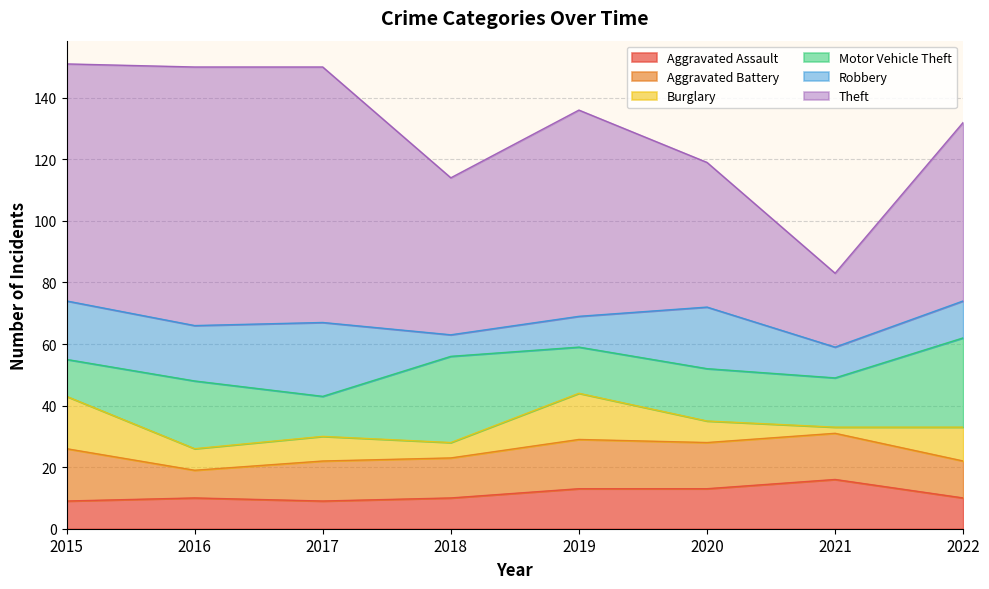

Where is the first local minimum for Robbery?

2016